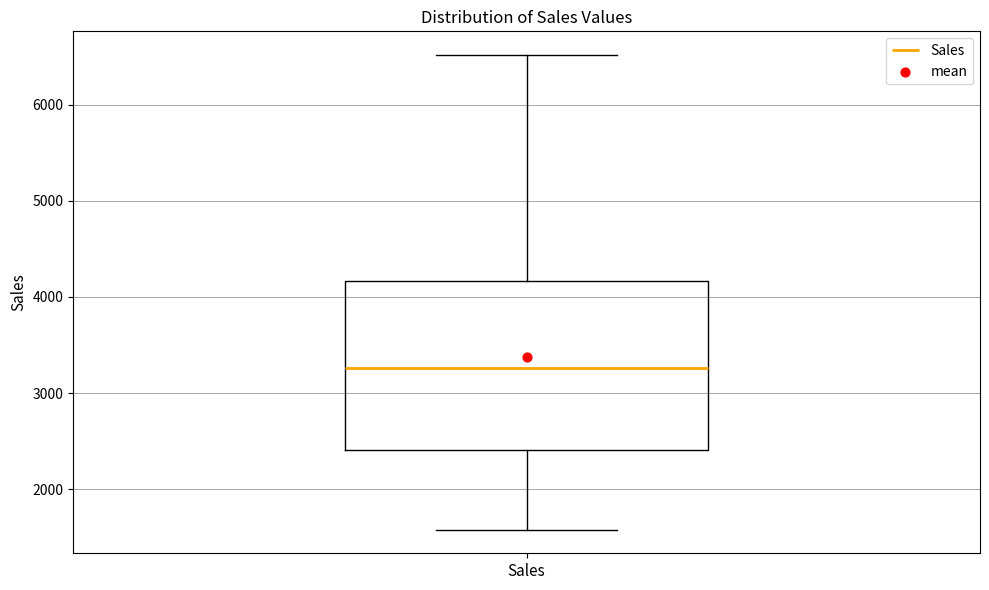

Transcribe this box plot: give where the median line is, the range the box spans, and where the two whiskers end, as read against the y-axis. The values are not printed on the chart, so give them approximately, as read against the axis.

median 3300, box 2400 to 4200, whiskers 1600 to 6500